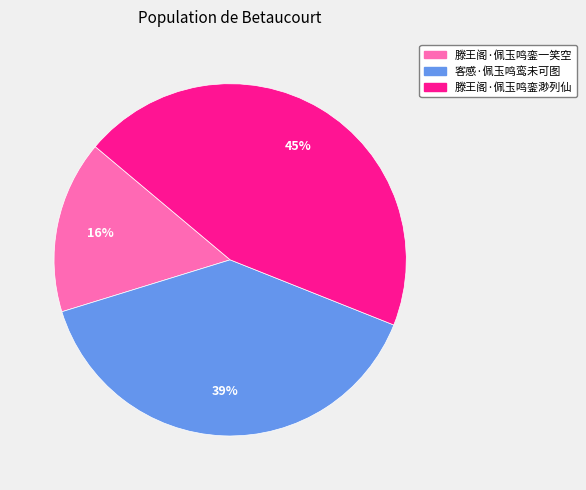

The 滕王阁·佩玉鸣銮一笑空 slice represents 16% of the pie. True or false?

True